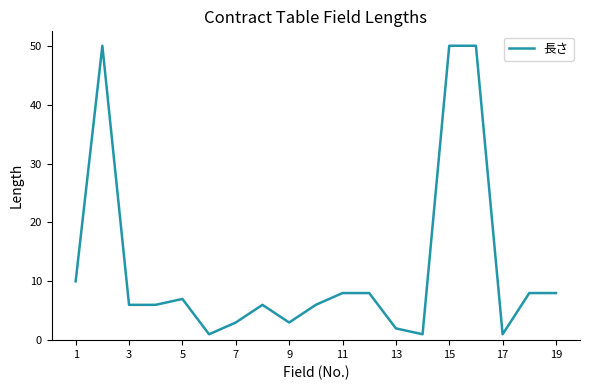

What is the greatest value displayed?

50